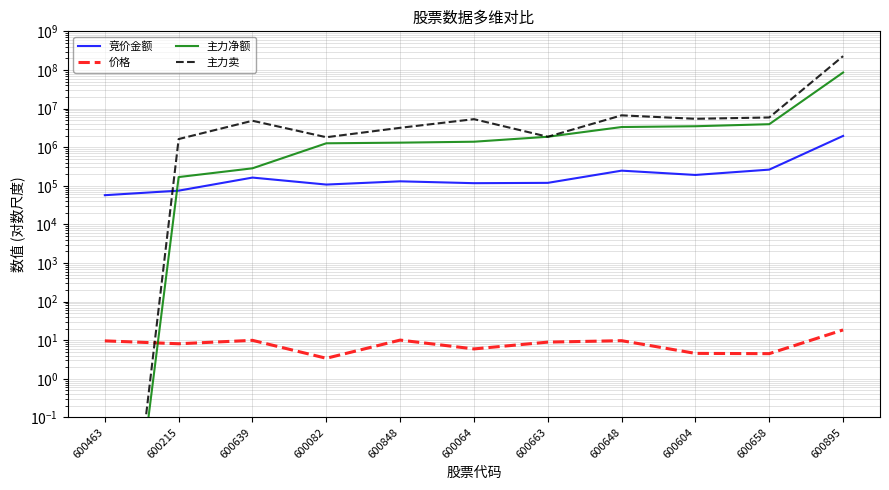

True or false: 价格 has a value of 13.3 at 600663.

False